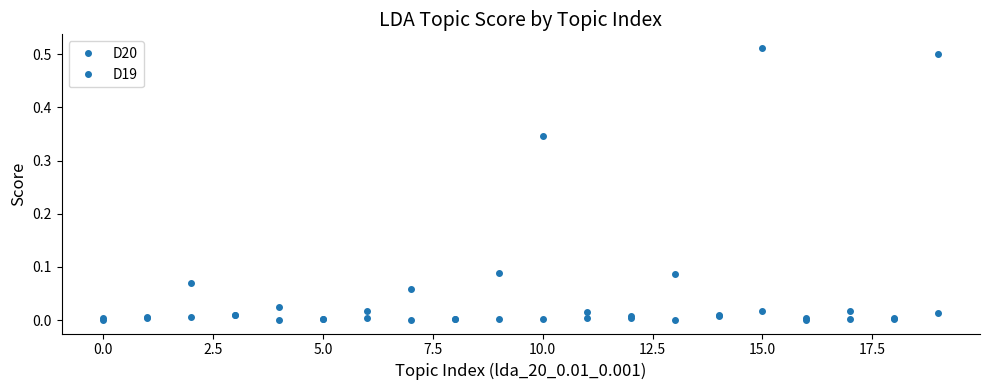

Which category has the lowest value in the D19 series?

13